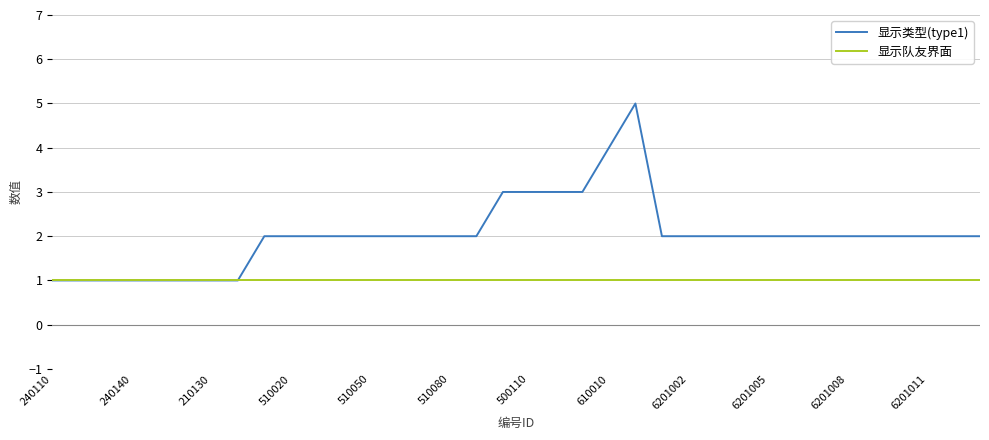

Which series has the widest spread of values?

显示类型(type1)